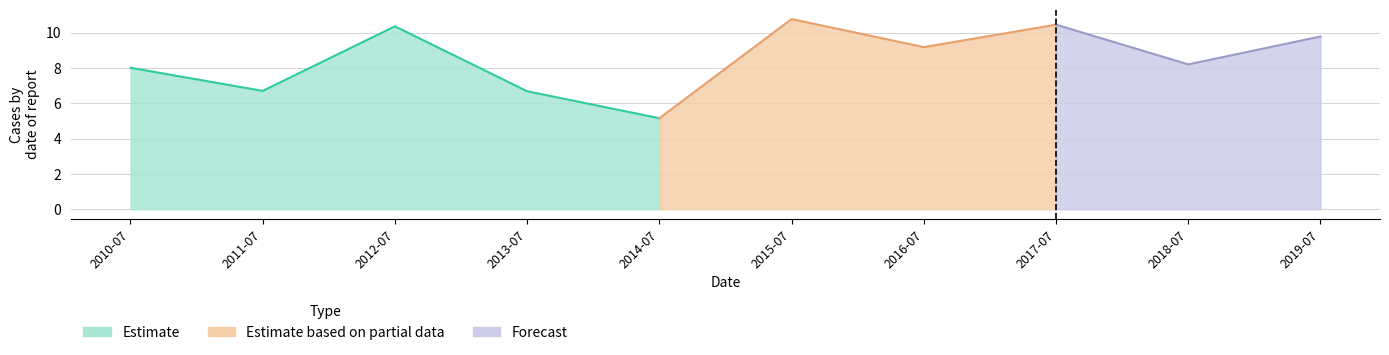

What is the ratio of the value at 2016-07-15 to the value at 2018-07-15?

1.1